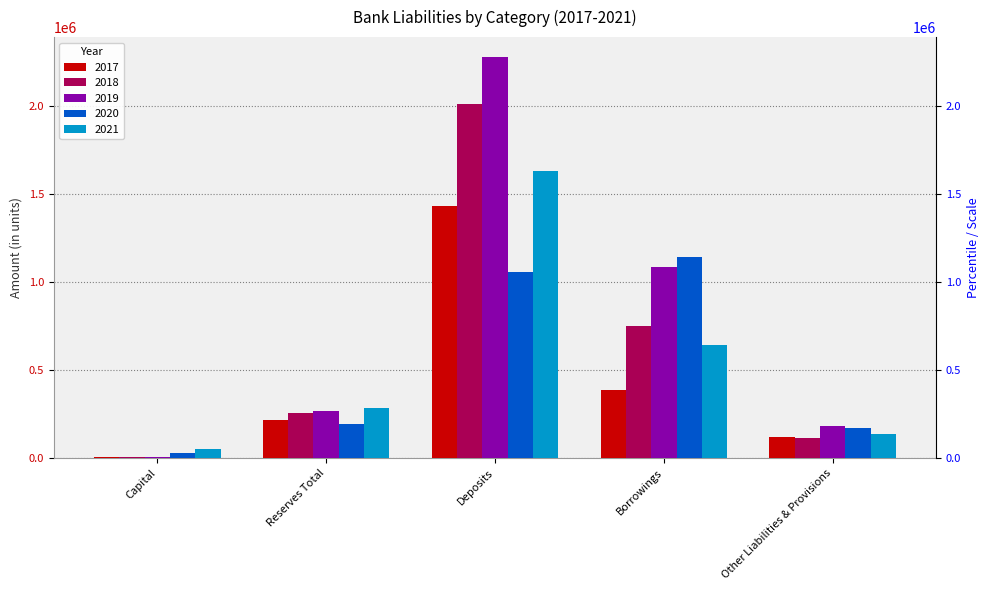

What value does the 2017 series have at Borrowings?

386066.7